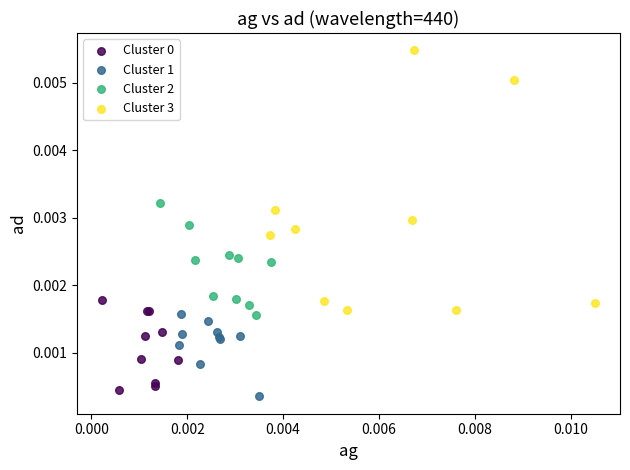

Which series contains the highest Y value?

Cluster 3